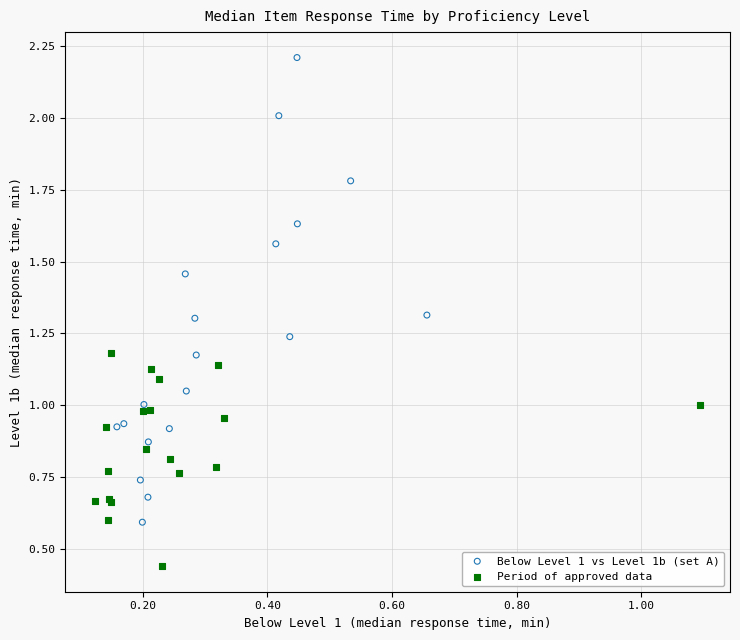

Which series has the largest Y range (max minus min)?

Below Level 1 vs Level 1b (set A)